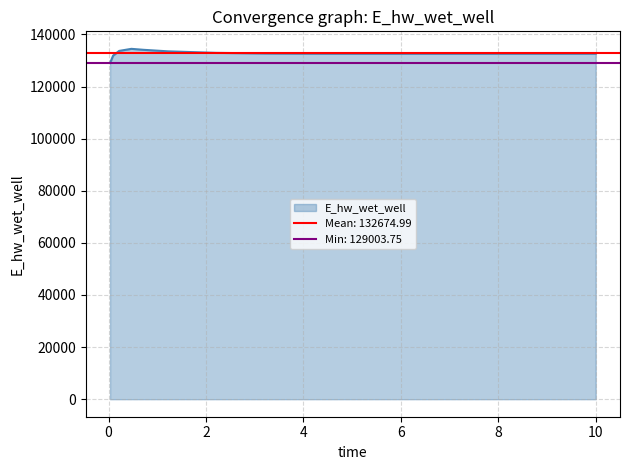

True or false: there are more than 1 points higher than both neighbors.

False